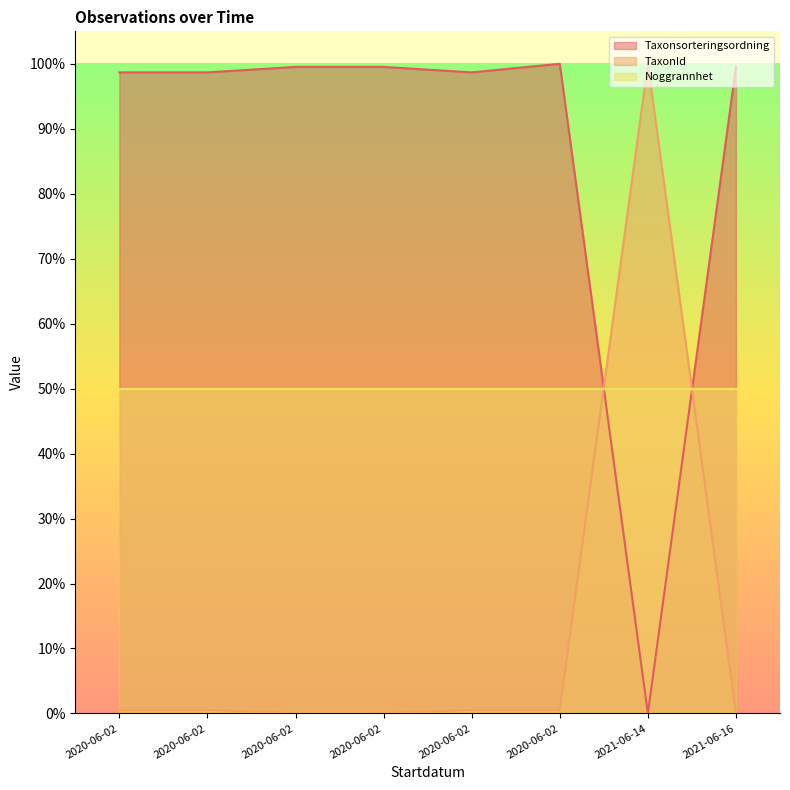

What is the label of the 3rd point from the right?

2020-06-02